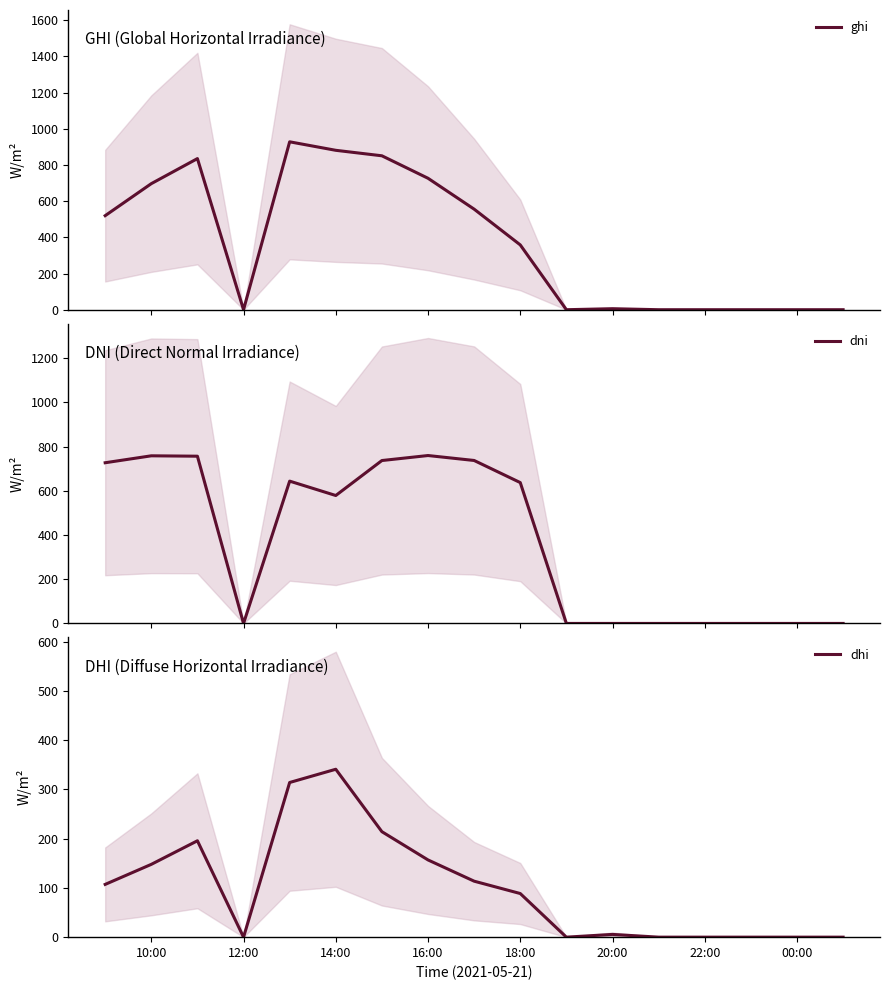

Count the number of data series in this chart.

3